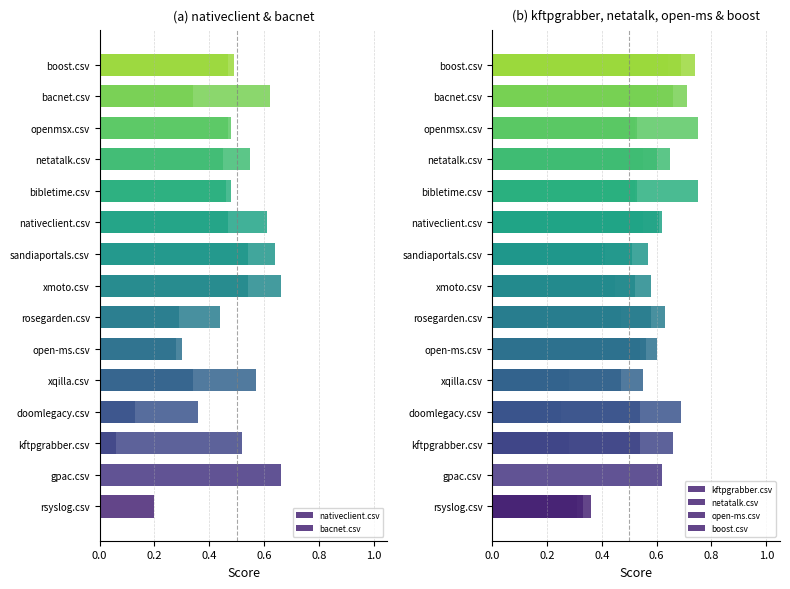

Which series has the widest spread of values?

kftpgrabber.csv